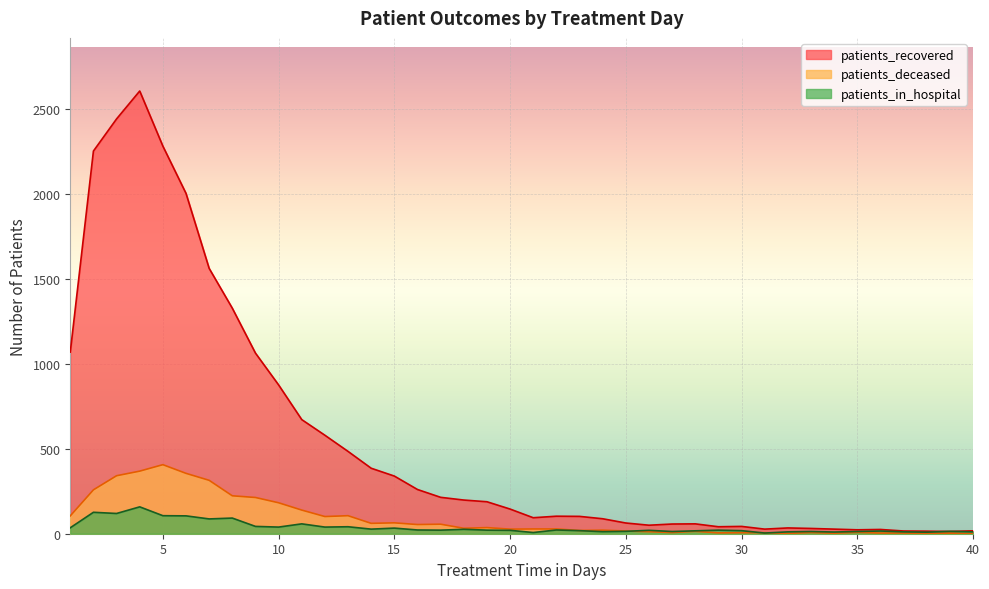

Is the value of patients_recovered at 5 greater than the value of patients_deceased at 10?

Yes